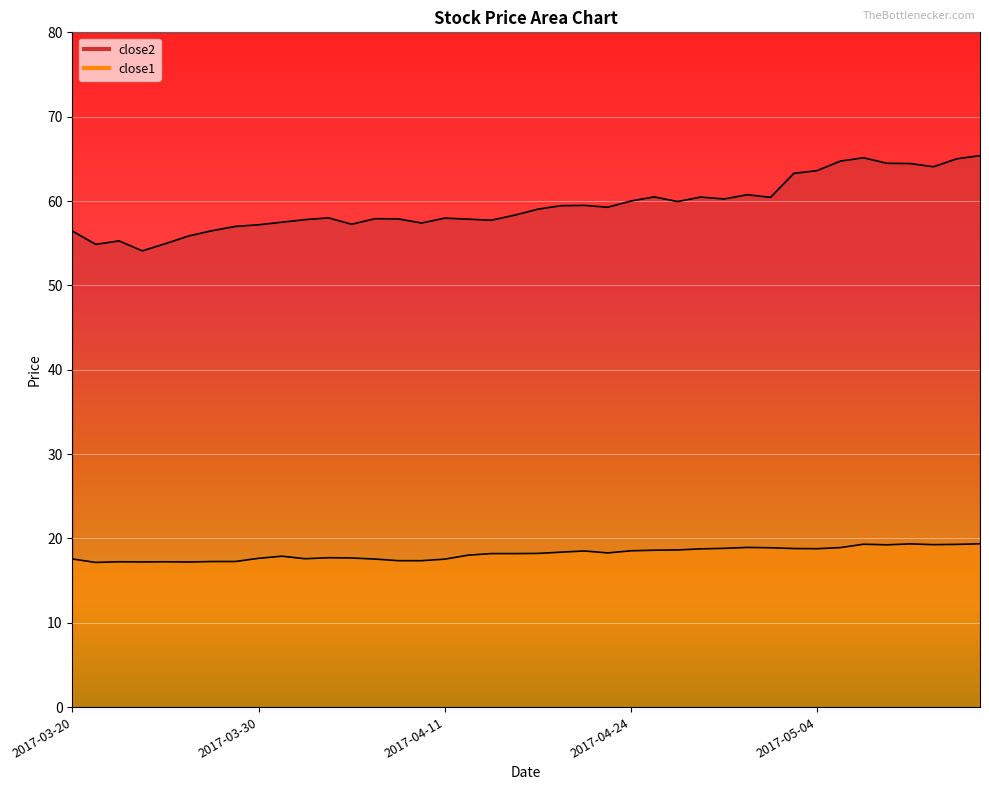

What is the label of the 27th point from the left?

2017-04-26